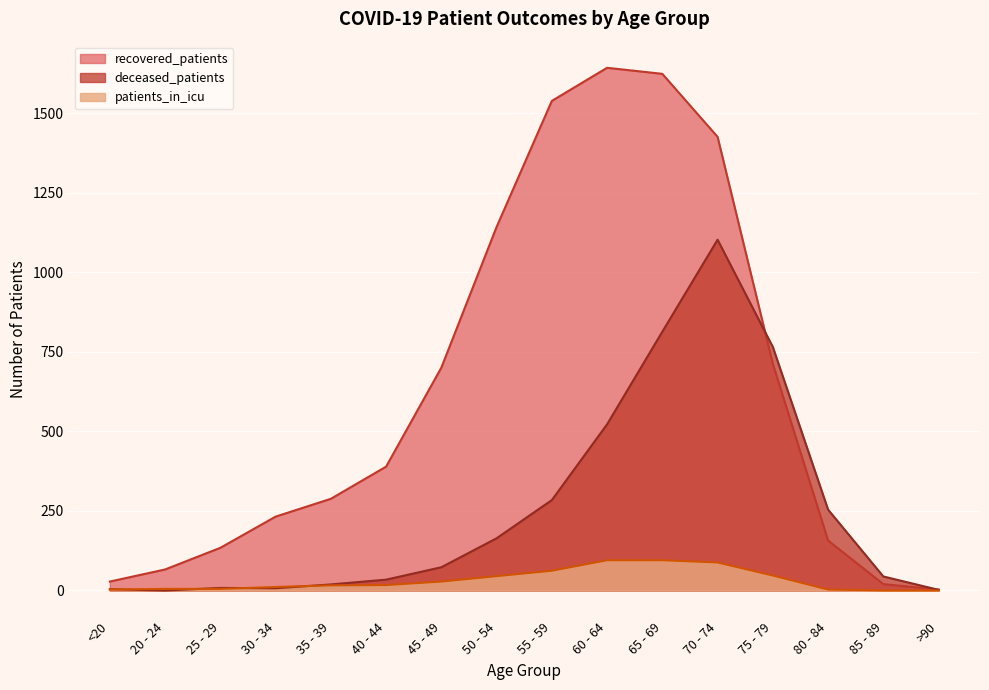

Which series changed the most between 25 - 29 and 70 - 74?

recovered_patients